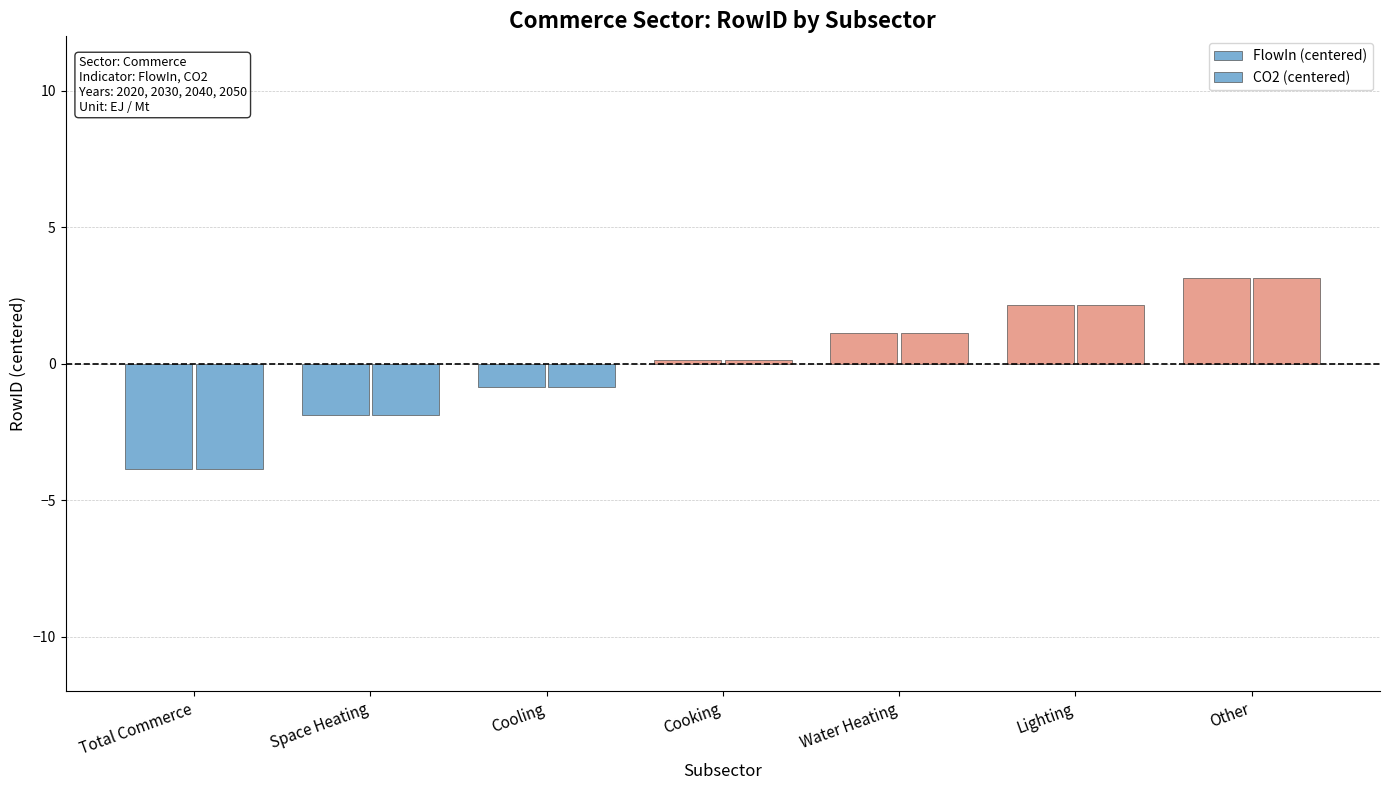

Read the FlowIn (centered) value at Cooking.

0.1